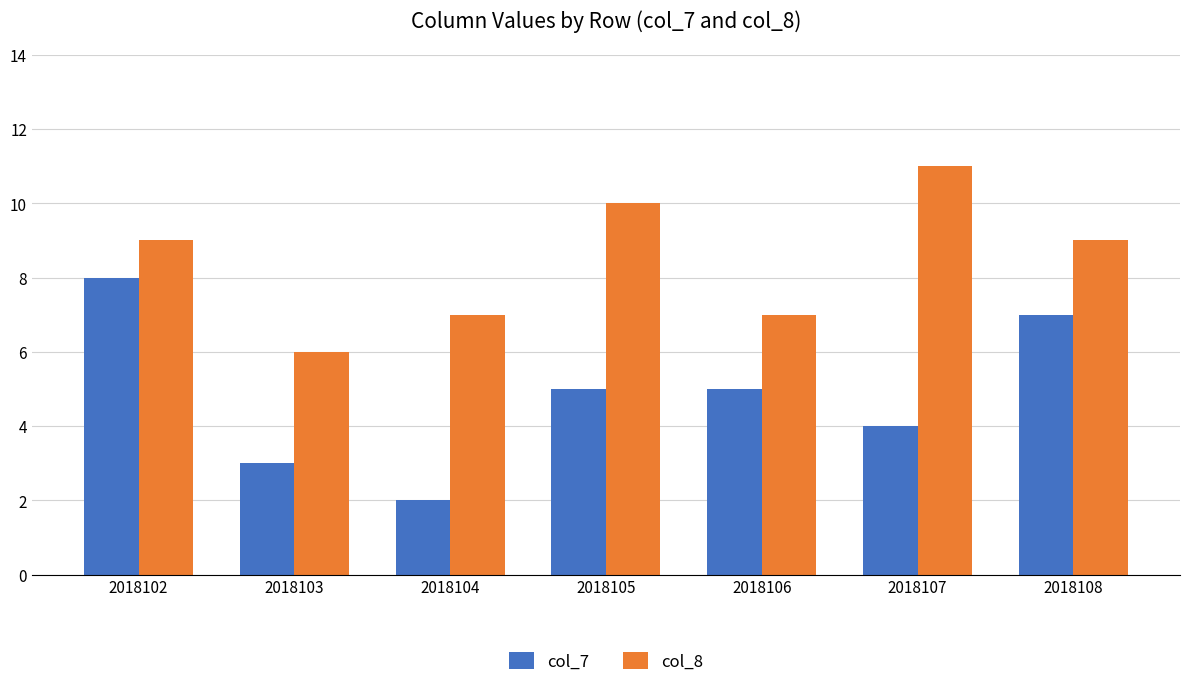

At 2018108, list the series in order from smallest to largest.

col_7, col_8